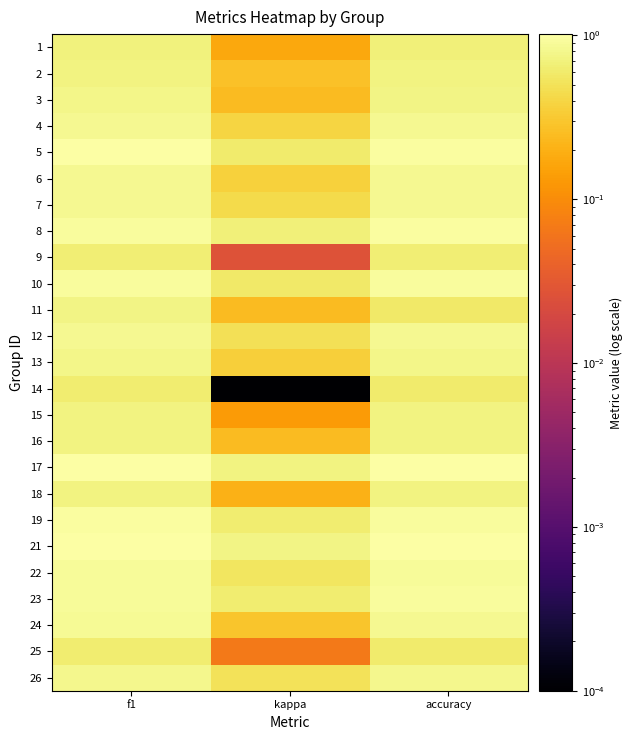

What is the difference between the highest and lowest values at f1?

0.4